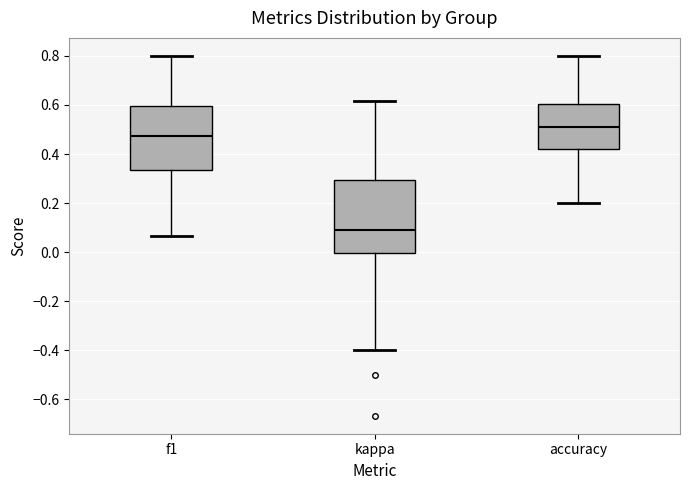

Reading left to right, transcribe this box plot: for each box, give where its median line is, the range the box spans, and where its two whiskers end, as read against the y-axis. The values are not printed on the chart, so give them approximately, as read against the axis.

f1: median 0.48, box 0.34 to 0.60, whiskers 0.06 to 0.80
kappa: median 0.08, box 0.00 to 0.30, whiskers -0.40 to 0.62
accuracy: median 0.50, box 0.42 to 0.60, whiskers 0.20 to 0.80